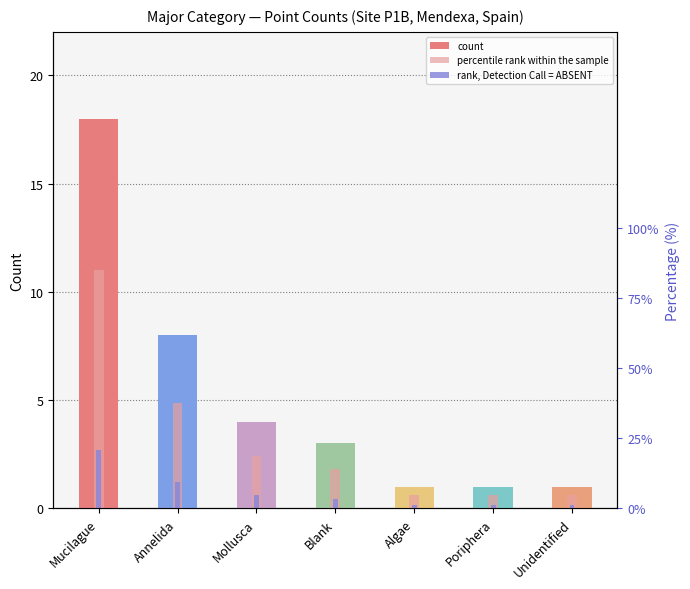

How many values in the count series exceed 3?

3